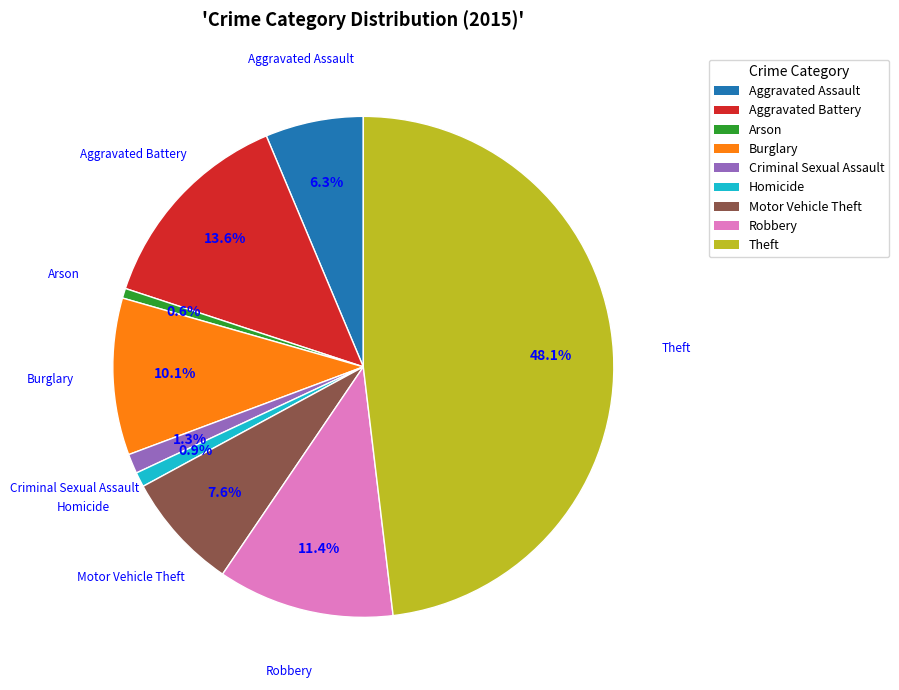

Does any single category account for the majority?

No